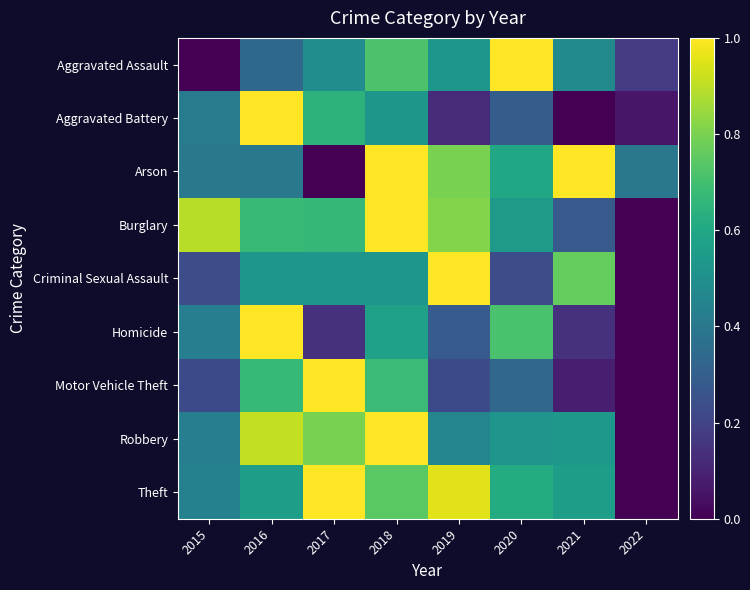

Reading left to right, transcribe all the data shown in this chart.

Aggravated Assault: 2015=0.0	2016=0.3	2017=0.5	2018=0.7	2019=0.5	2020=1.0	2021=0.5	2022=0.2
Aggravated Battery: 2015=0.4	2016=1.0	2017=0.6	2018=0.5	2019=0.1	2020=0.3	2021=0.0	2022=0.1
Arson: 2015=0.4	2016=0.4	2017=0.0	2018=1.0	2019=0.8	2020=0.6	2021=1.0	2022=0.4
Burglary: 2015=0.9	2016=0.7	2017=0.7	2018=1.0	2019=0.8	2020=0.5	2021=0.3	2022=0.0
Criminal Sexual Assault: 2015=0.2	2016=0.5	2017=0.5	2018=0.5	2019=1.0	2020=0.2	2021=0.8	2022=0.0
Homicide: 2015=0.4	2016=1.0	2017=0.1	2018=0.6	2019=0.3	2020=0.7	2021=0.1	2022=0.0
Motor Vehicle Theft: 2015=0.2	2016=0.7	2017=1.0	2018=0.7	2019=0.2	2020=0.3	2021=0.1	2022=0.0
Robbery: 2015=0.4	2016=0.9	2017=0.8	2018=1.0	2019=0.5	2020=0.5	2021=0.5	2022=0.0
Theft: 2015=0.4	2016=0.6	2017=1.0	2018=0.7	2019=1.0	2020=0.6	2021=0.6	2022=0.0